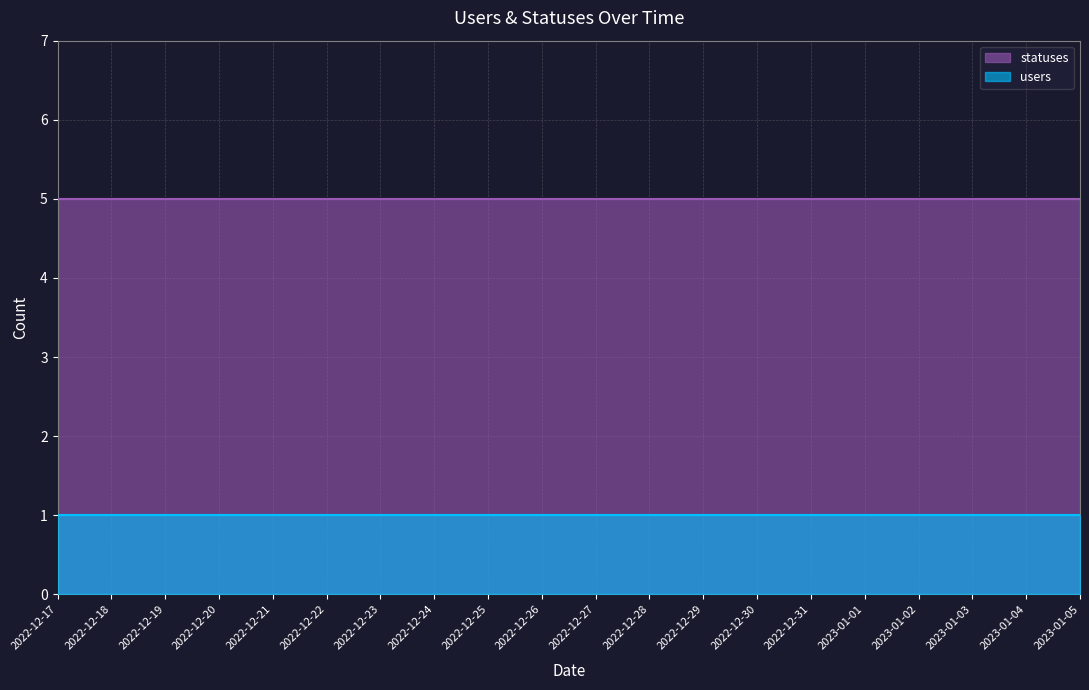

How many lines are shown in the chart?

2